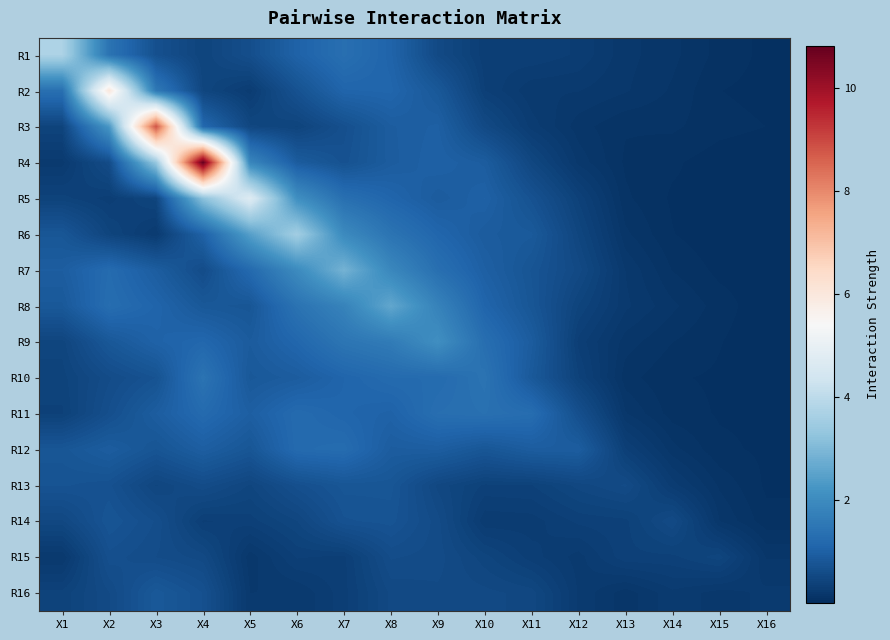

What is the maximum value shown in the chart?

10.8